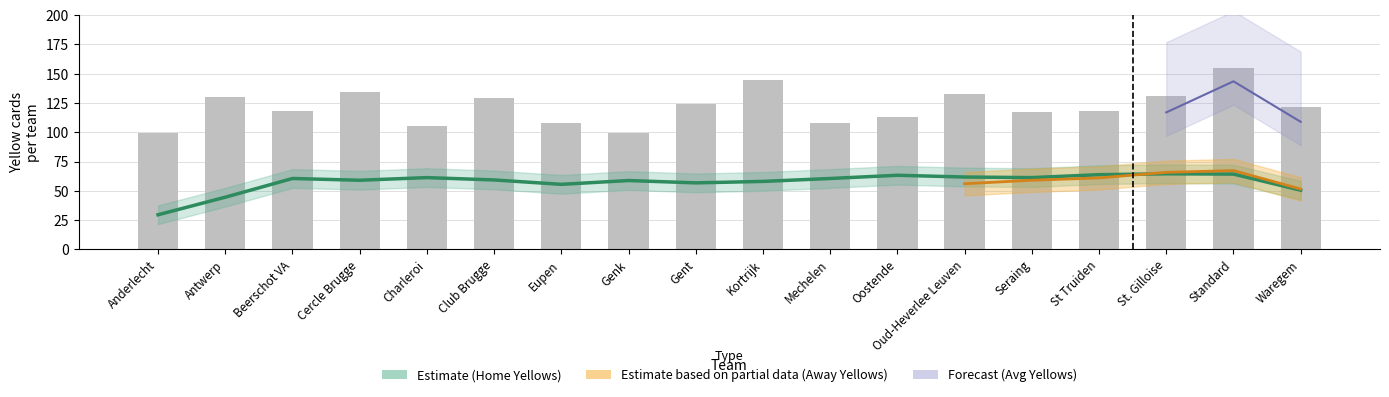

What is the difference between the values at Charleroi and Club Brugge?

24